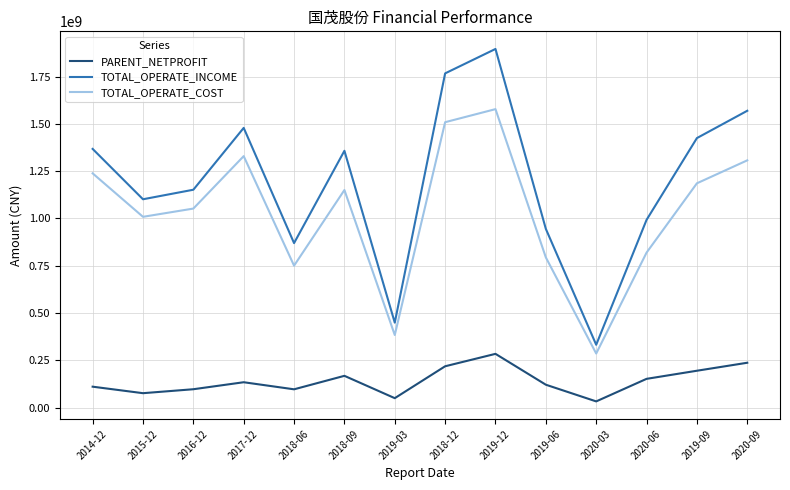

At 2019-06, list the series in order from smallest to largest.

PARENT_NETPROFIT, TOTAL_OPERATE_COST, TOTAL_OPERATE_INCOME